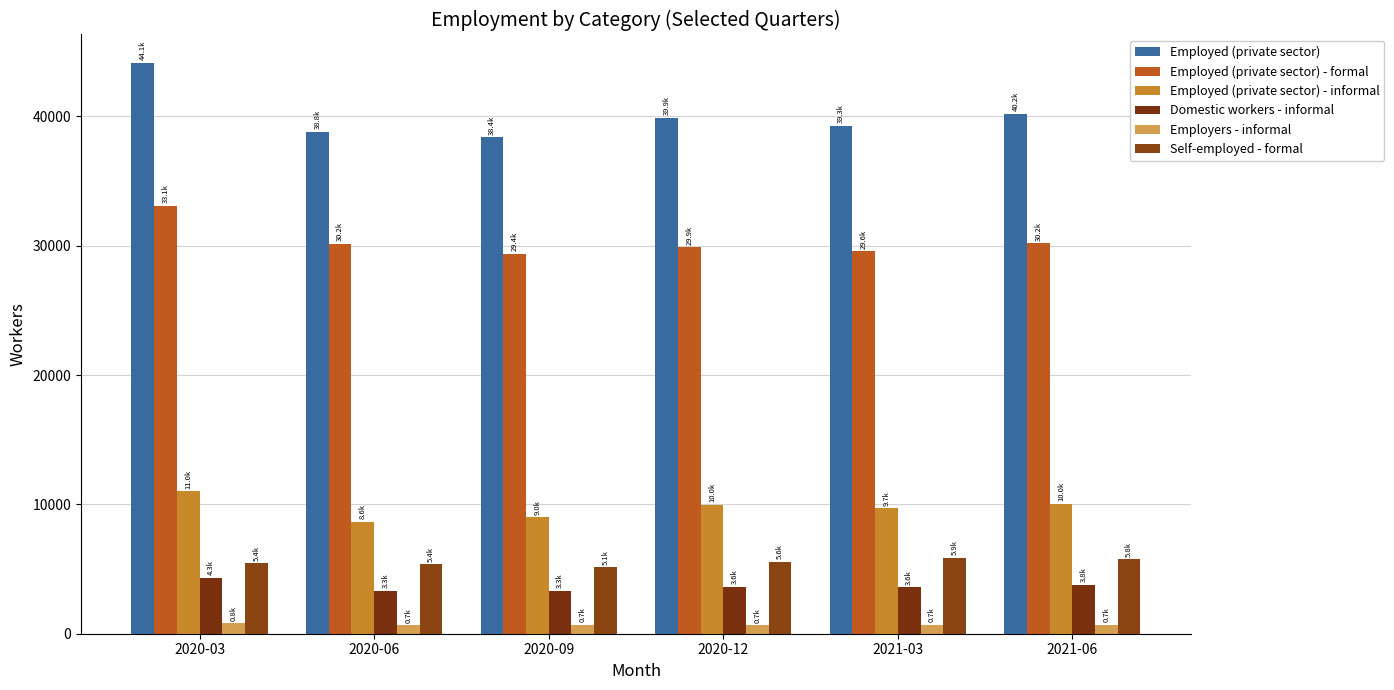

List the series in order of their peak value, highest first.

Employed (private sector), Employed (private sector) - formal, Employed (private sector) - informal, Self-employed - formal, Domestic workers - informal, Employers - informal